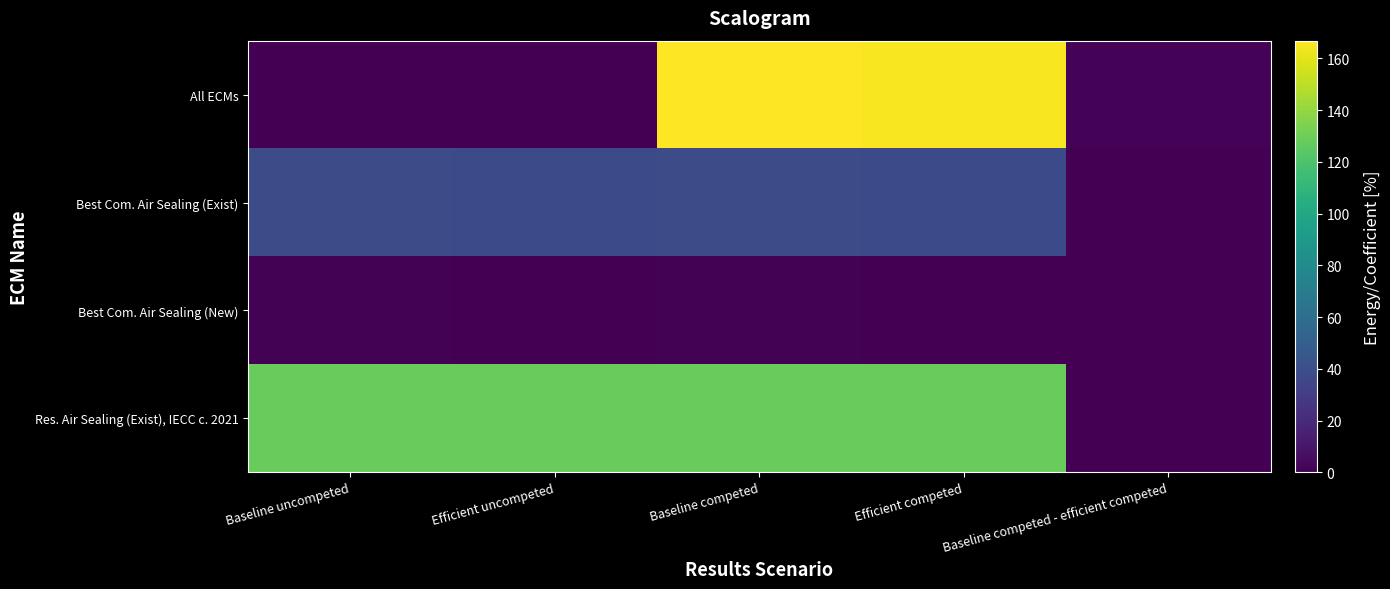

Between Baseline uncompeted and Efficient competed, which series saw the biggest shift?

All ECMs